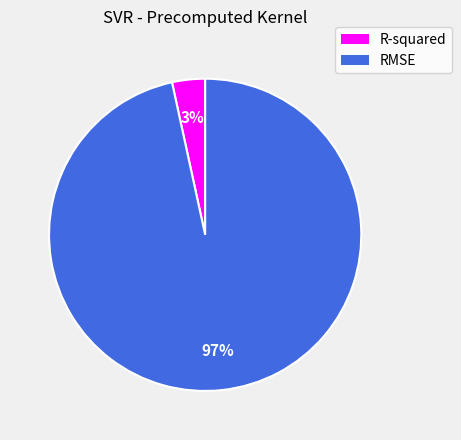

The R-squared slice represents 3% of the pie. True or false?

True